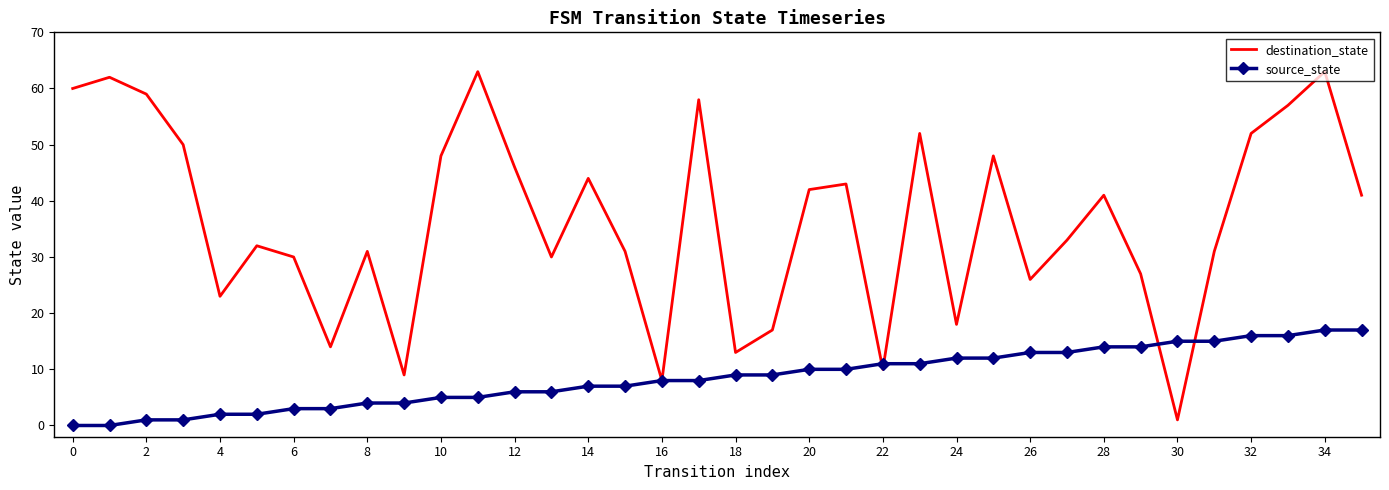

Which series has the largest range (max minus min)?

destination_state